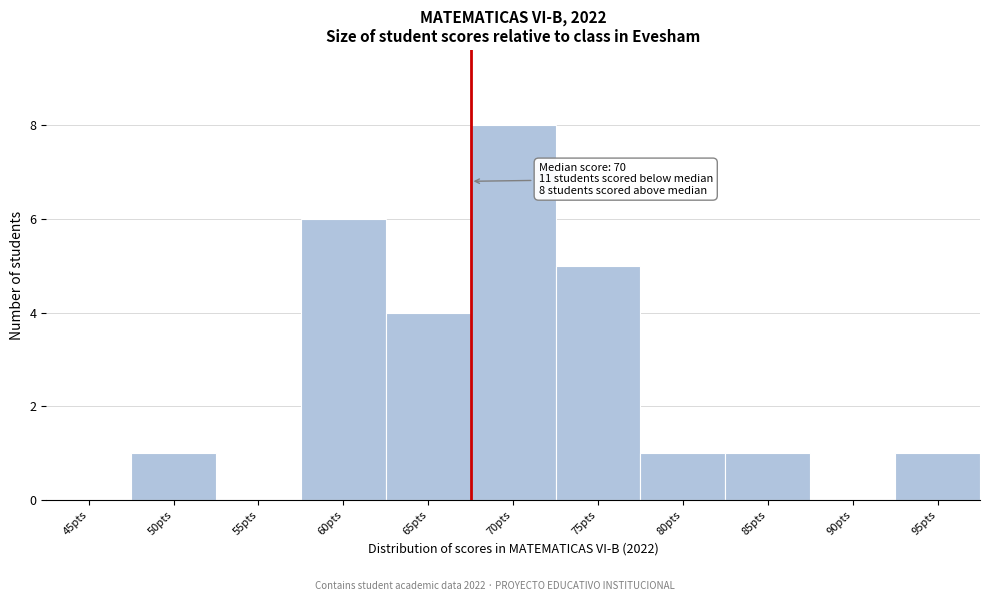

Reading left to right, list all the values displayed in this chart.

45pts=0	50pts=1	55pts=0	60pts=6	65pts=4	70pts=8	75pts=5	80pts=1	85pts=1	90pts=0	95pts=1